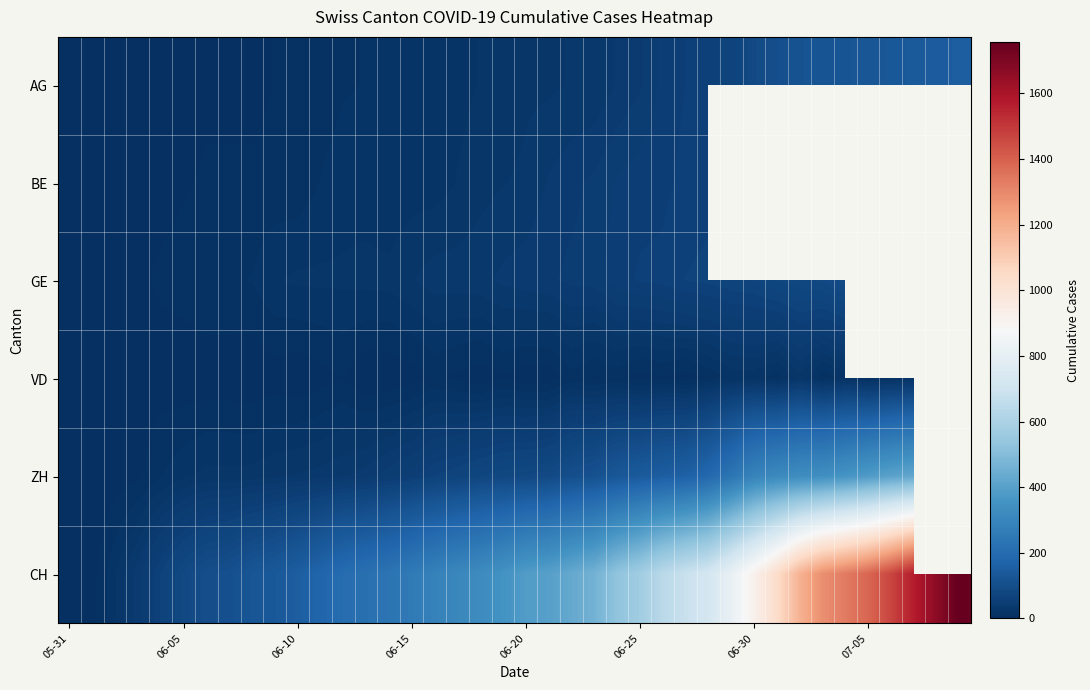

What is the sum of all CH values?

22437.0